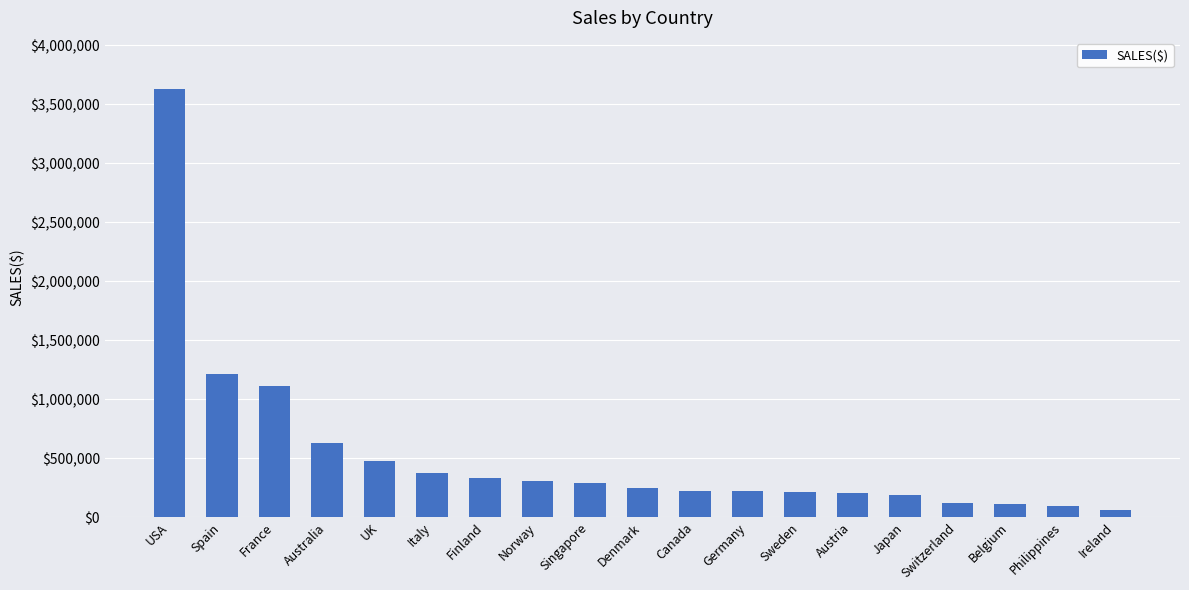

What is the greatest value displayed?

3627982.8